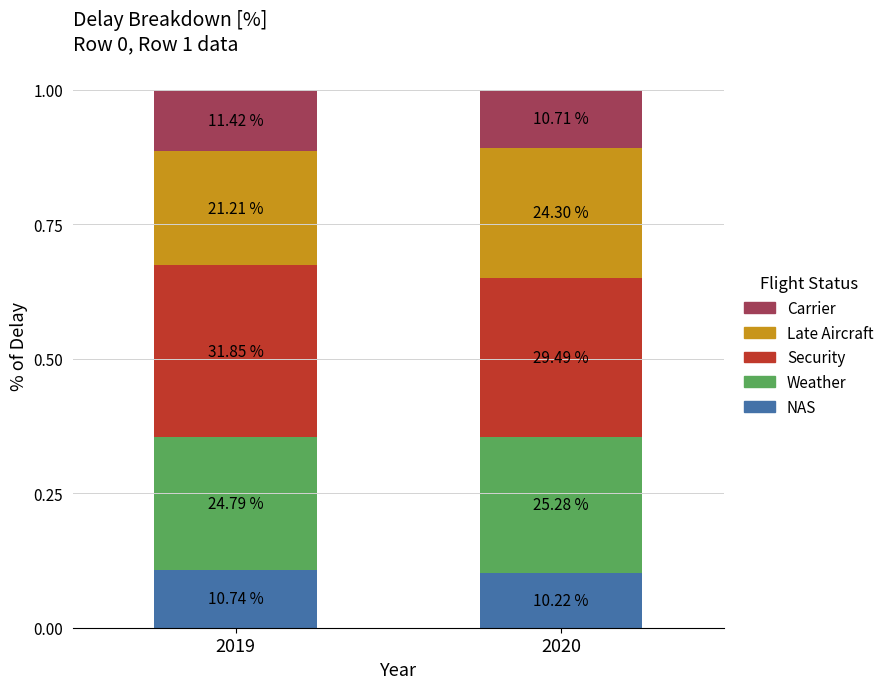

Which series has the widest spread of values?

Late Aircraft